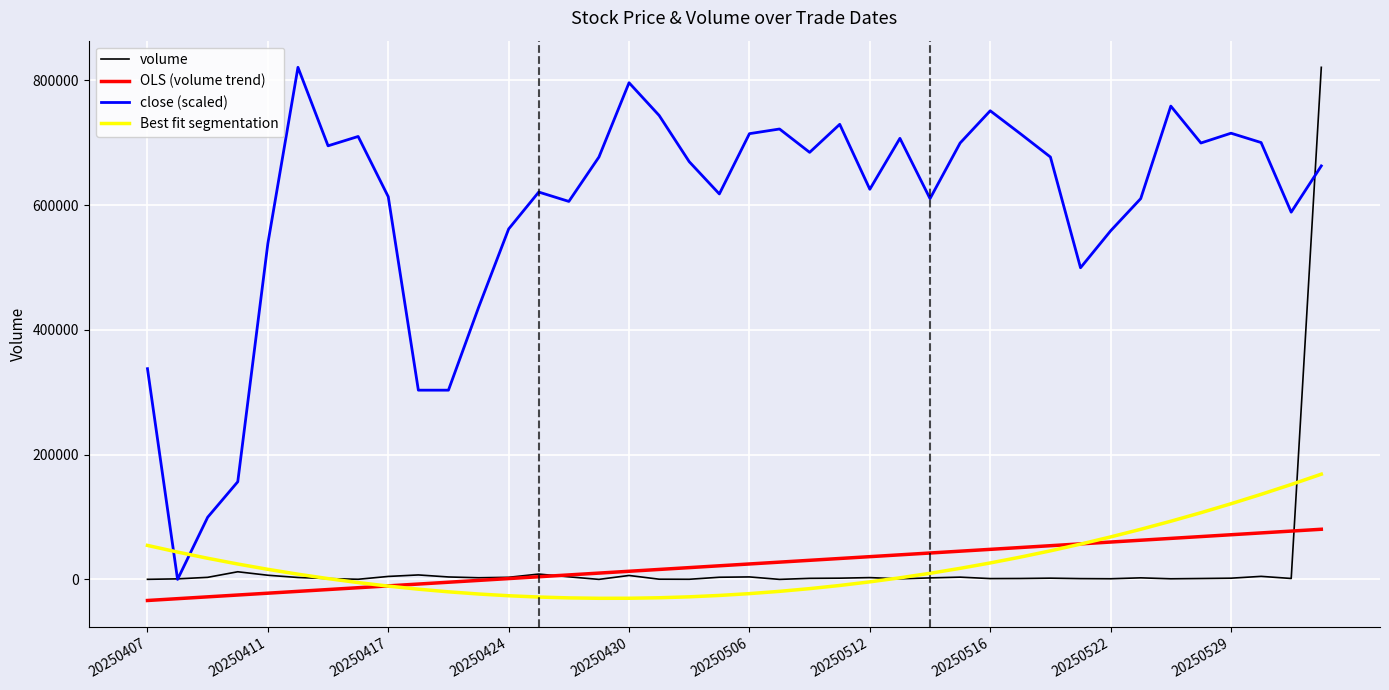

Which series has the largest total across all categories?

close (scaled)